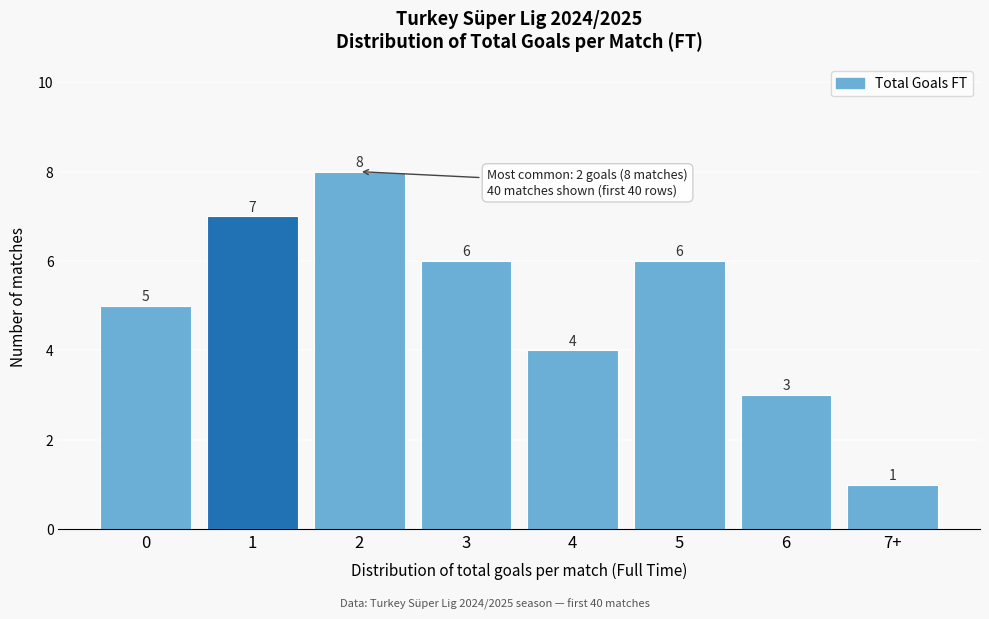

Reading left to right, what are all the values shown in this chart?

0=5	1=7	2=8	3=6	4=4	5=6	6=3	7+=1